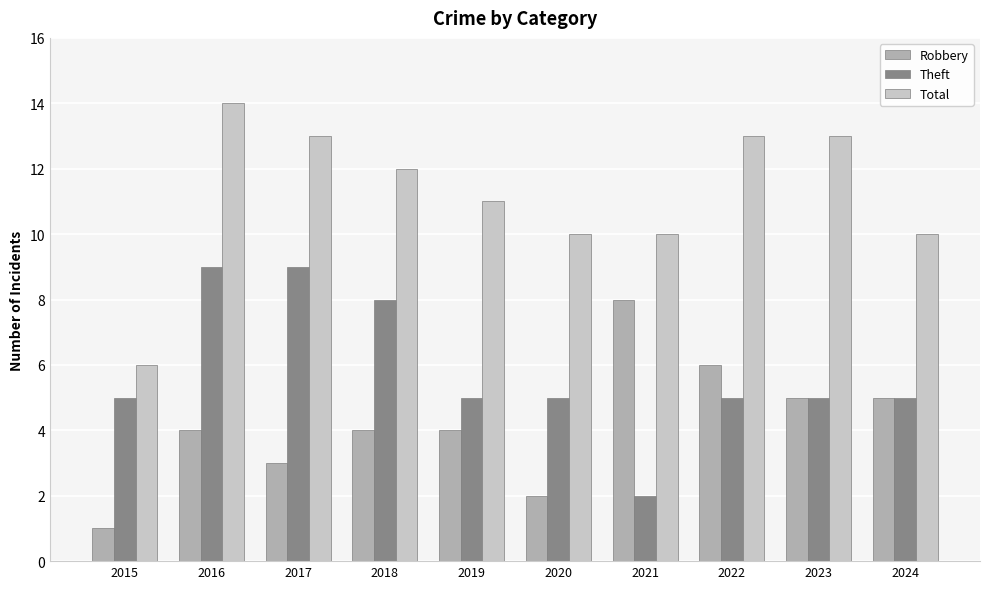

What is the highest value of the Theft series?

9